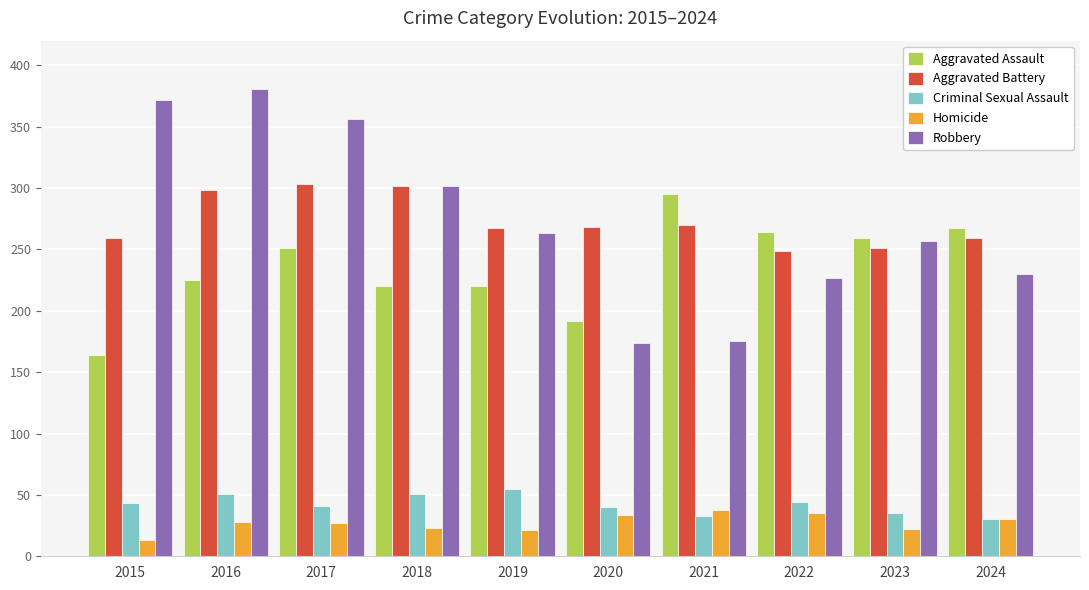

What is the sum of the Homicide values at 2023 and 2021?

60